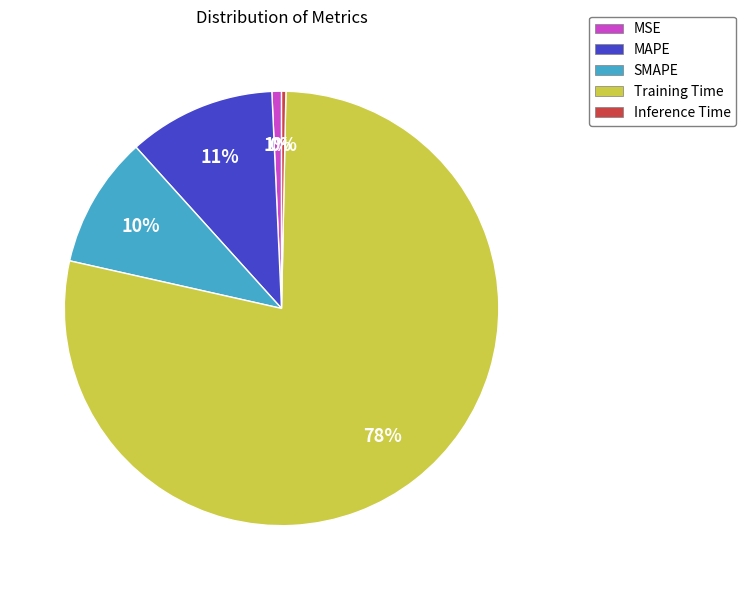

Do Inference Time and SMAPE together represent more than half of the pie?

No